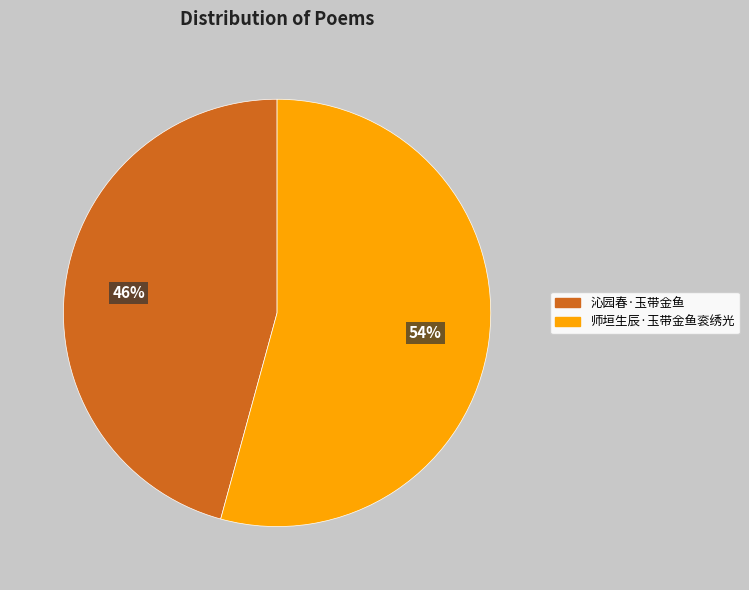

To the nearest percent, what portion does 师垣生辰·玉带金鱼衮绣光 represent?

54%